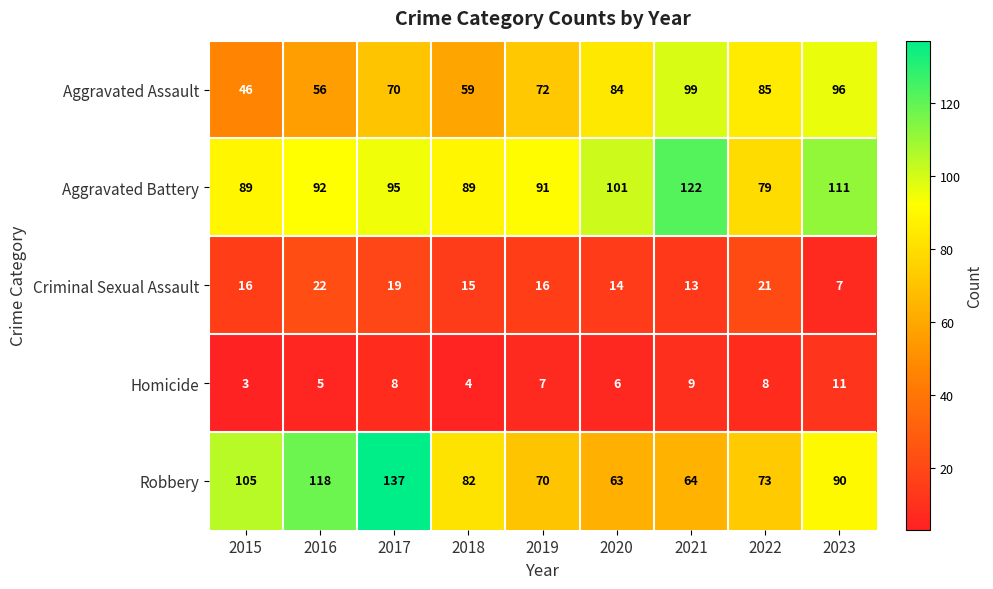

What is the highest value of the Aggravated Battery series?

122